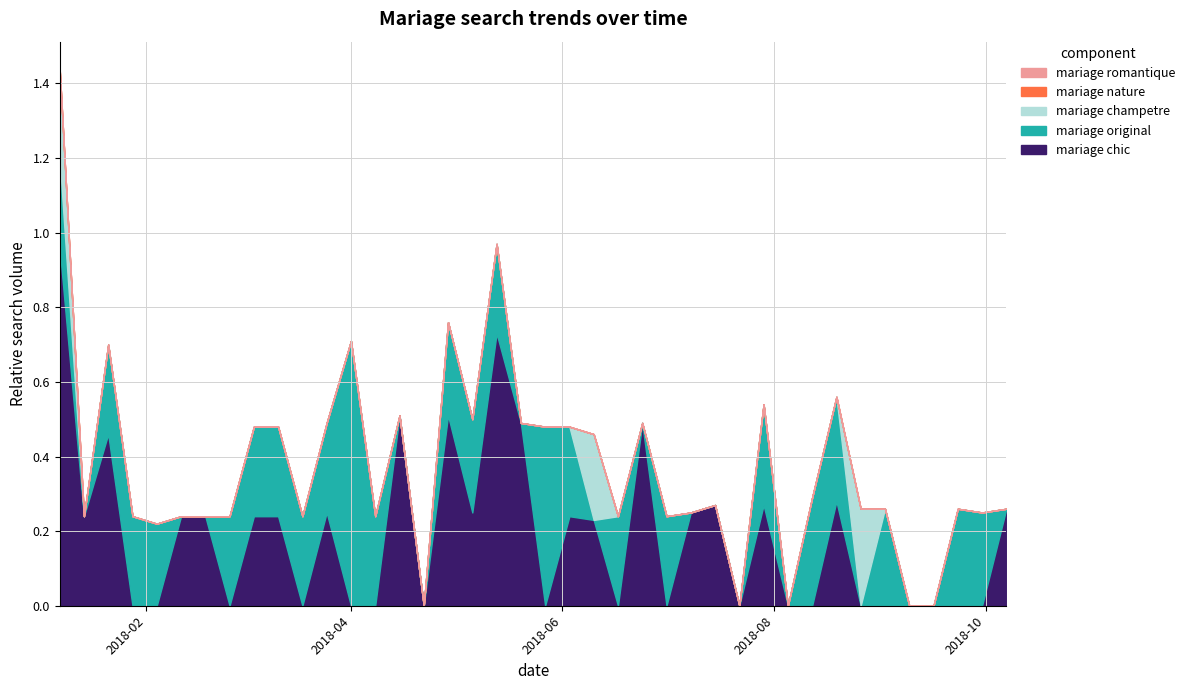

What is the difference between the second highest and second lowest values in the mariage chic series?

0.7